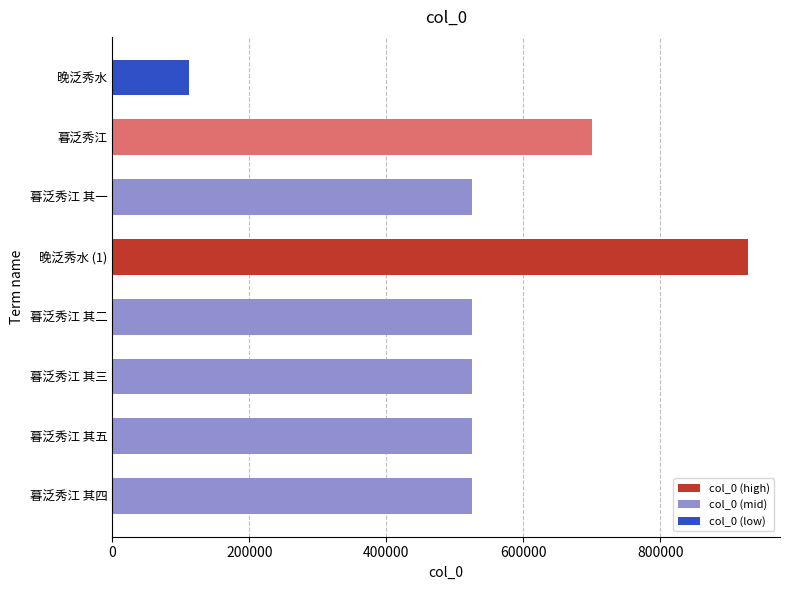

What value does the data have at 暮泛秀江 其五?

524659